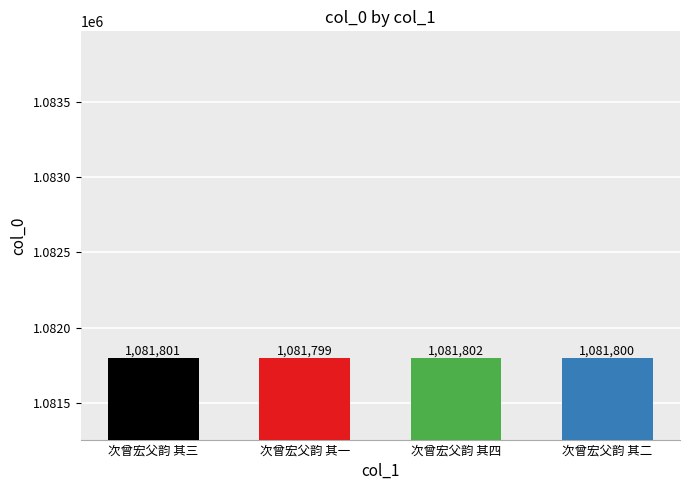

Reading right to left, extract all data points from this chart.

1081800	1081802	1081799	1081801